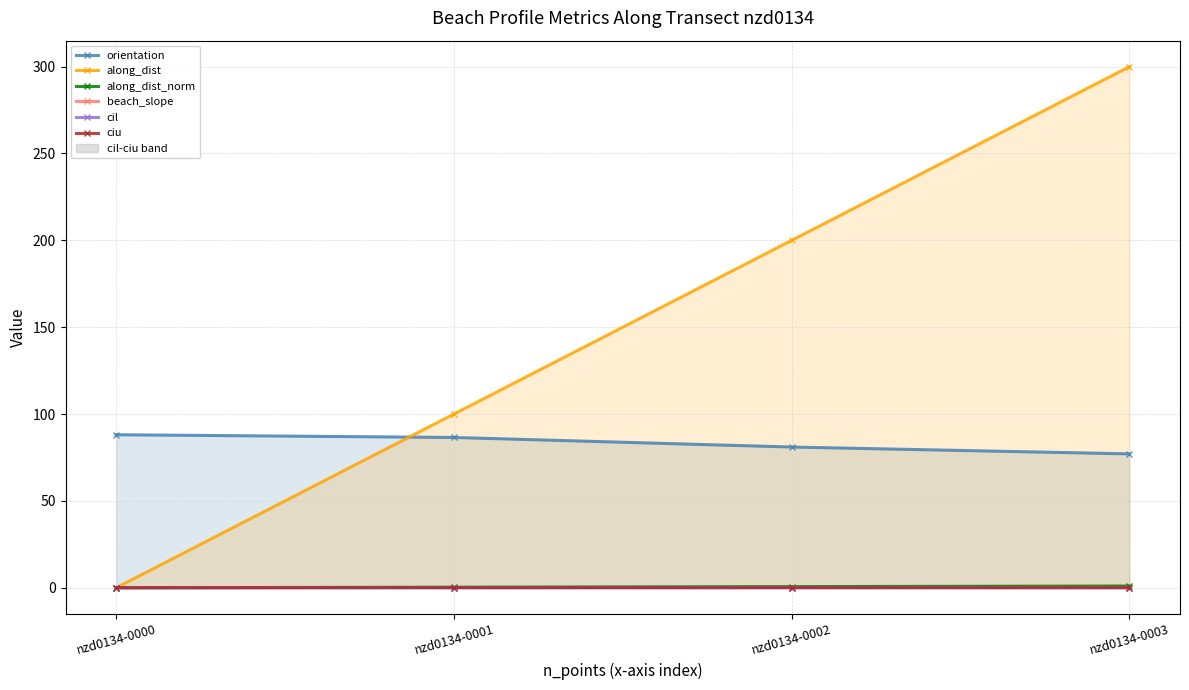

Is it true that along_dist_norm equals 0.7 at nzd0134-0002?

True